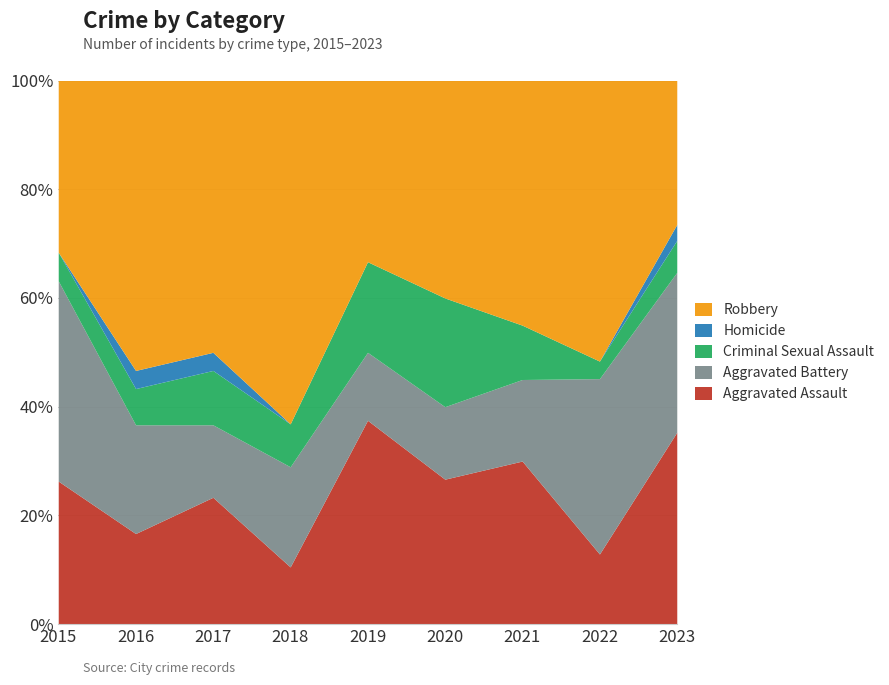

True or false: Aggravated Battery and Aggravated Assault cross at least once.

True